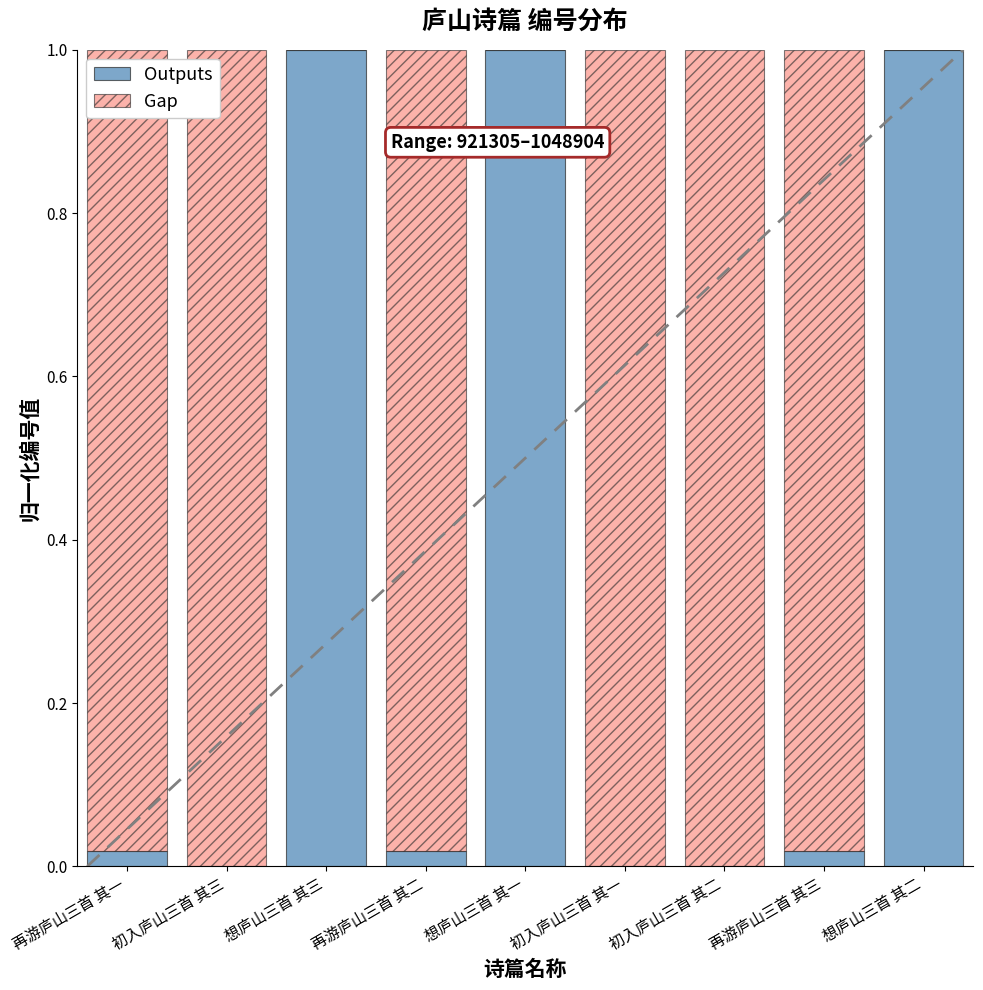

What is the sum of all Outputs values?

3.1